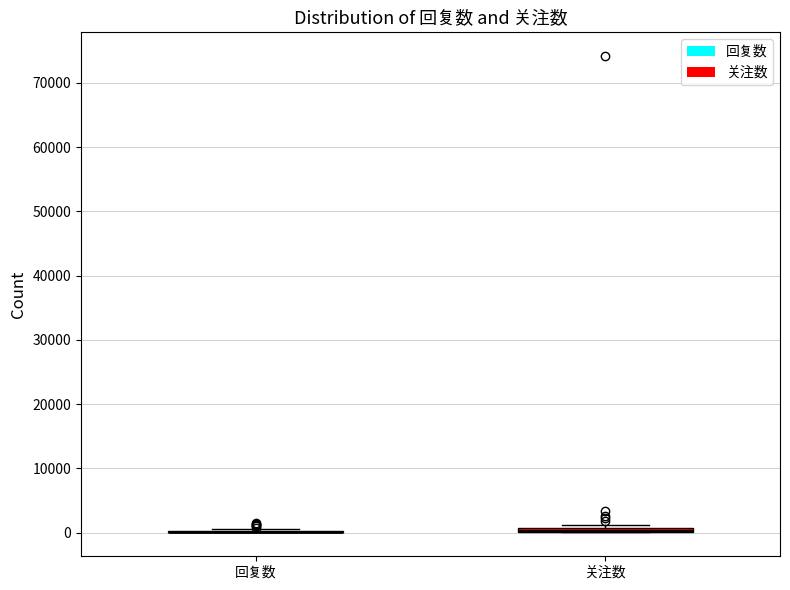

Where is the upper edge of the box for 关注数 on the y-axis? The values are not printed on the chart, so give them approximately, as read against the axis.

1000